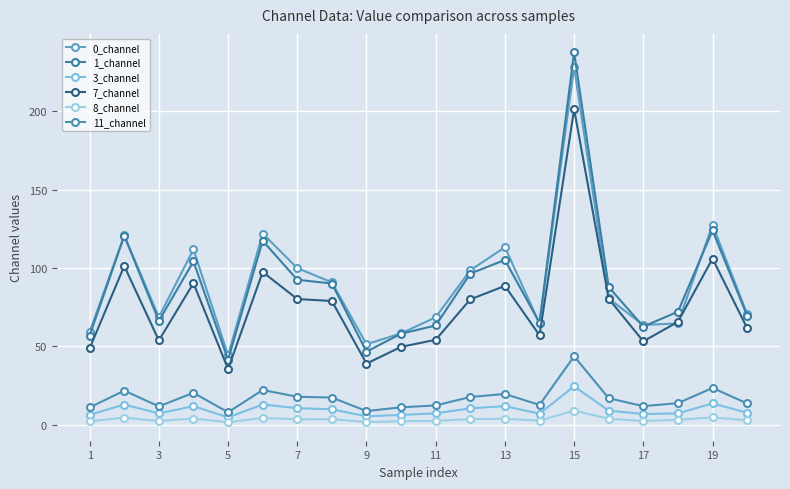

How many interior local valleys does the 8_channel series have?

6